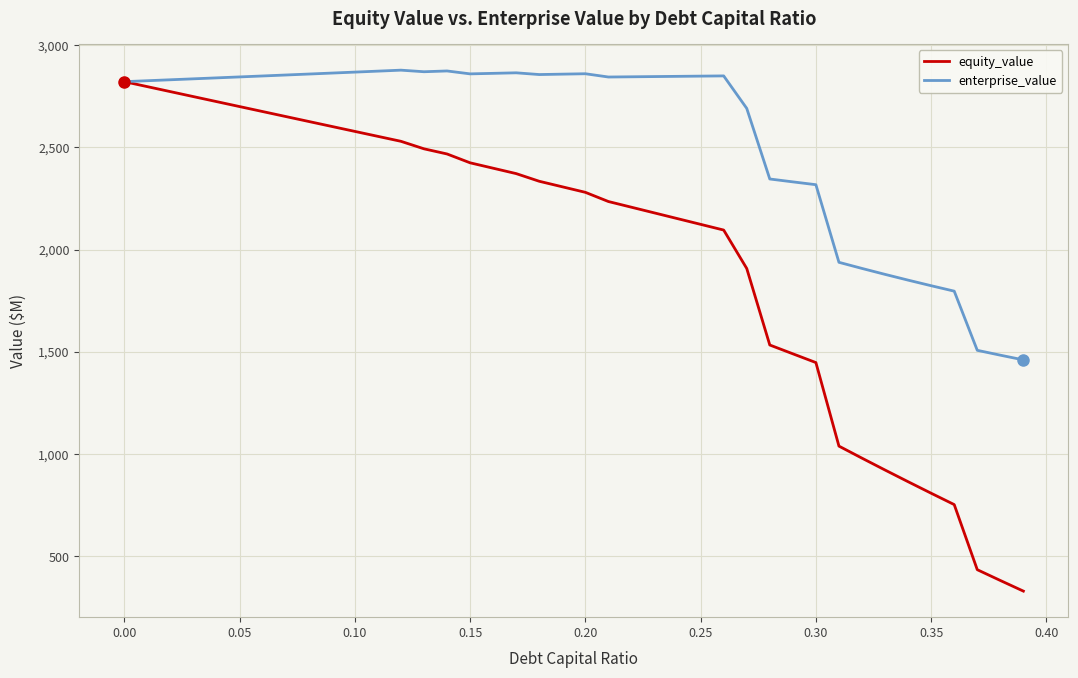

Is this an area chart (filled region under the line)?

No